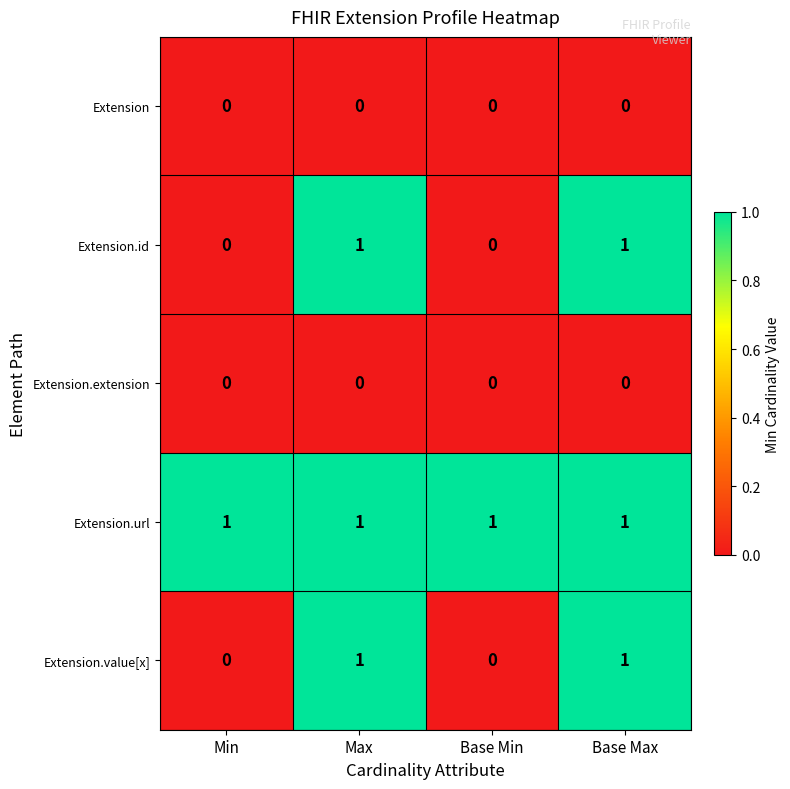

What is the total value across all series at Max?

3